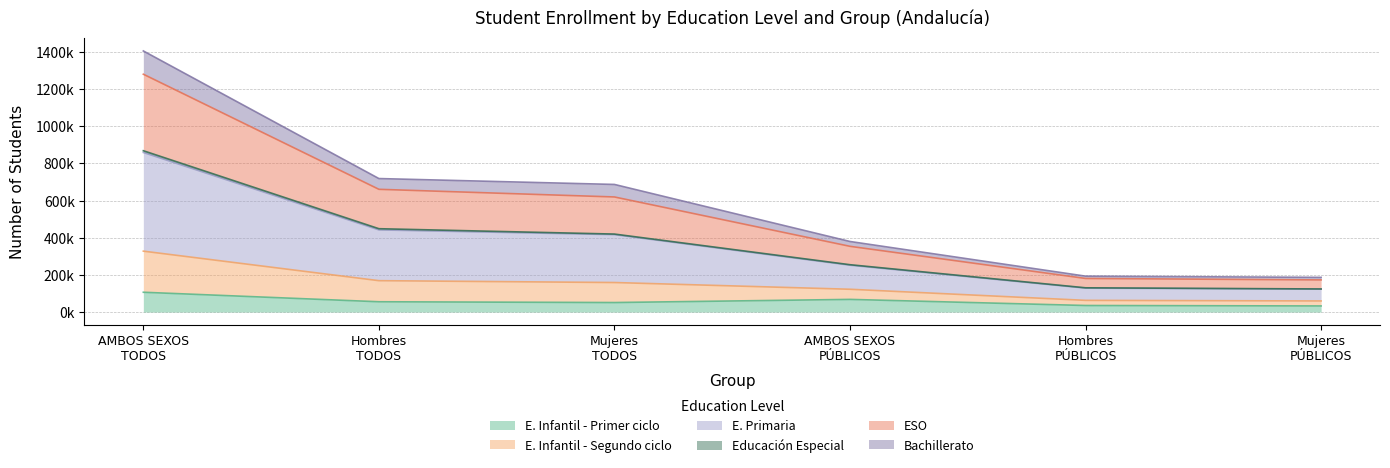

What is the greatest value displayed?

1405786